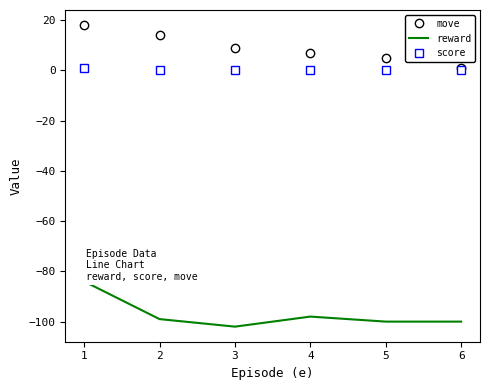

Is it true that move equals 1 at 6?

True